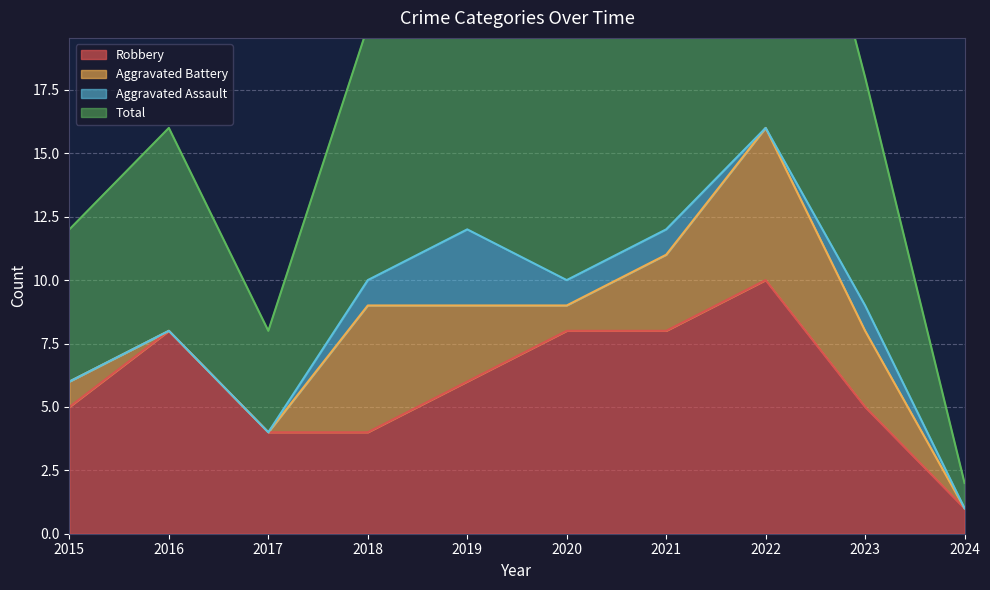

True or false: Total has a value of 18 at 2023.

True